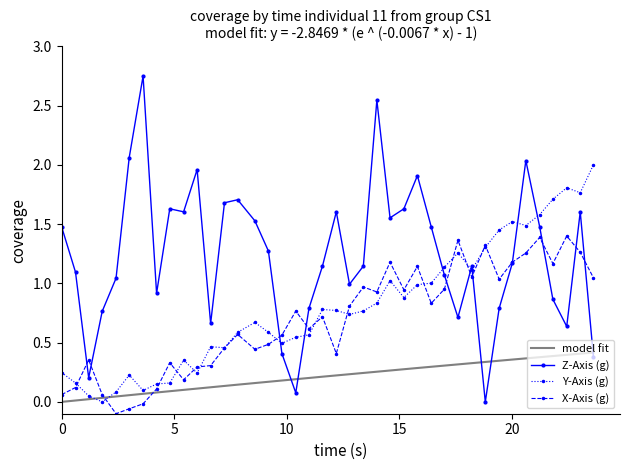

Reading left to right, what are all the values shown in this chart?

X-Axis (g): 0.1	0.1	0.4	0.1	-0.1	-0.1	-0.0	0.1	0.3	0.2	0.3	0.3	0.5	0.6	0.4	0.5	0.6	0.8	0.6	0.7	0.4	0.8	1.0	0.9	1.2	0.9	1.1	0.8	1.0	1.4	1.1	1.3	1.0	1.2	1.3	1.4	1.2	1.4	1.3	1.0
Y-Axis (g): 0.2	0.2	0.1	0.0	0.1	0.2	0.1	0.2	0.2	0.4	0.2	0.5	0.5	0.6	0.7	0.6	0.5	0.5	0.6	0.8	0.8	0.7	0.8	0.8	1.0	0.9	1.0	1.0	1.1	1.3	1.1	1.3	1.5	1.5	1.5	1.6	1.7	1.8	1.8	2.0
Z-Axis (g): 1.5	1.1	0.2	0.8	1.0	2.1	2.8	0.9	1.6	1.6	2.0	0.7	1.7	1.7	1.5	1.3	0.4	0.1	0.8	1.1	1.6	1.0	1.1	2.5	1.6	1.6	1.9	1.5	1.1	0.7	1.1	0.0	0.8	1.2	2.0	1.5	0.9	0.6	1.6	0.4